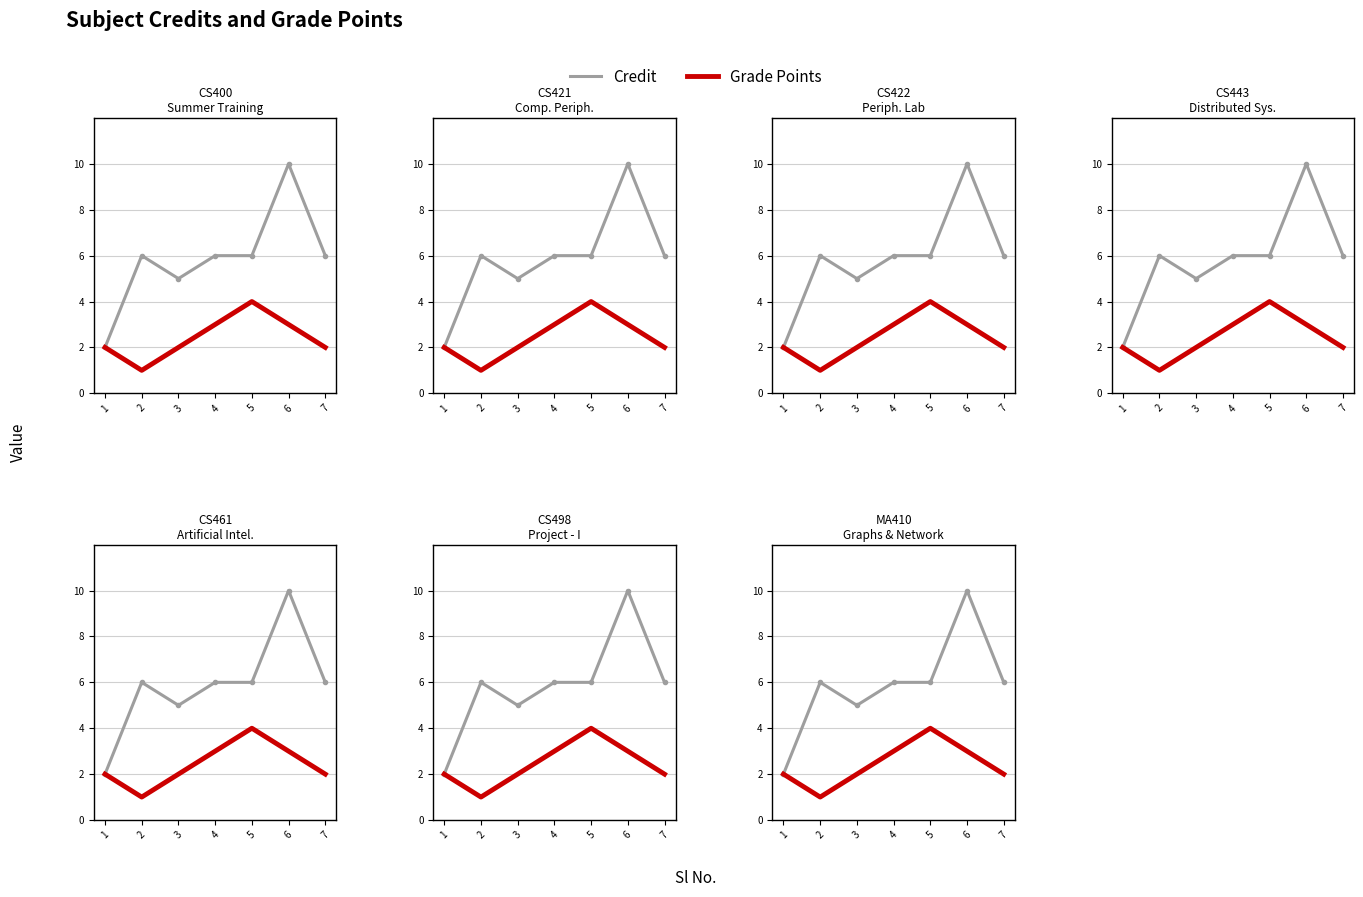

Where is the first local maximum for Credit?

2